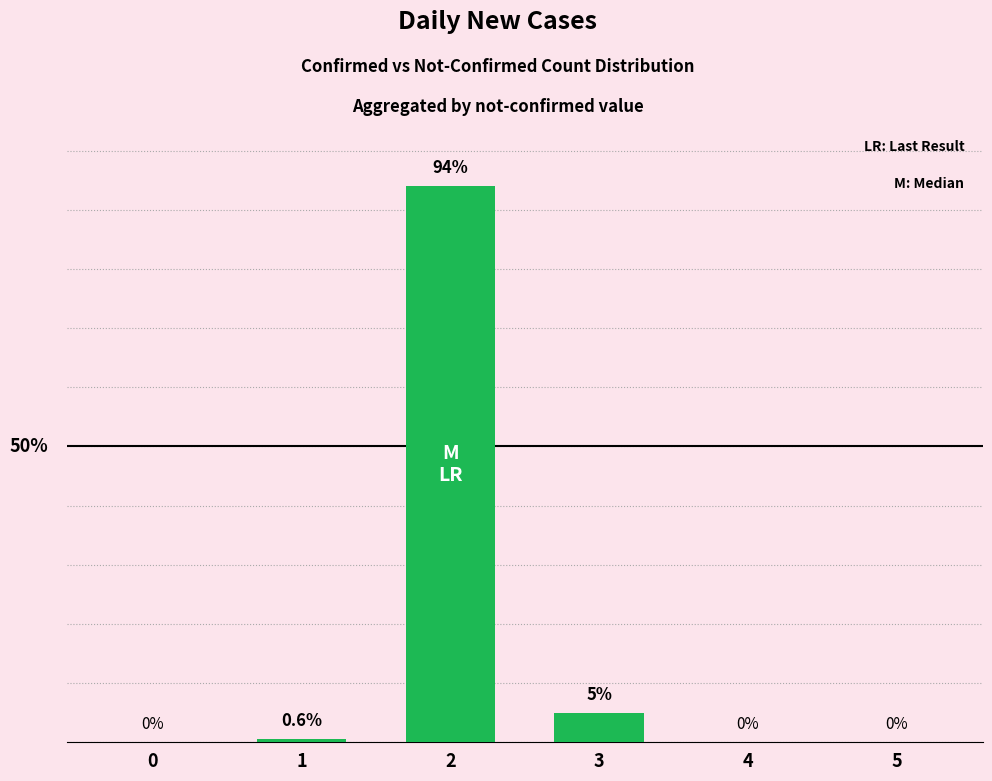

Are the bars horizontal?

No